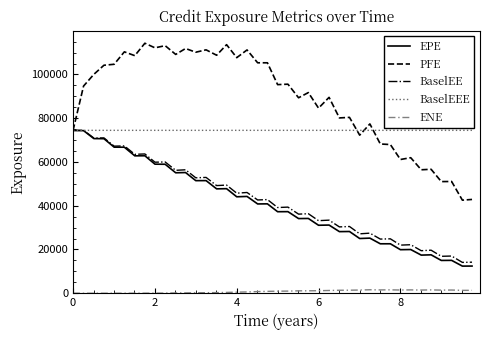

What is the maximum value for BaselEEE?

74458.7